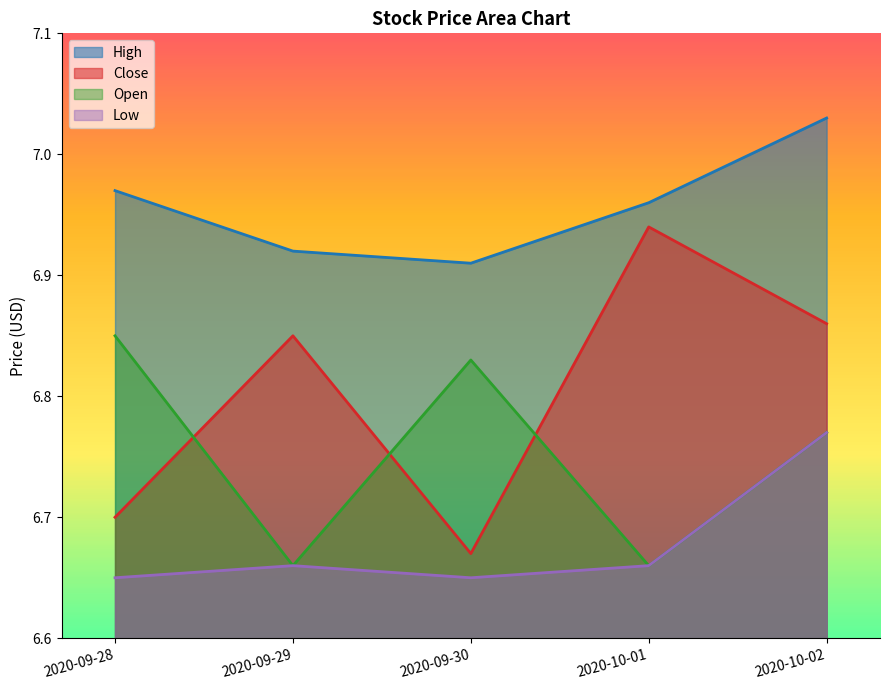

What is the label of the 4th point from the left?

2020-10-01